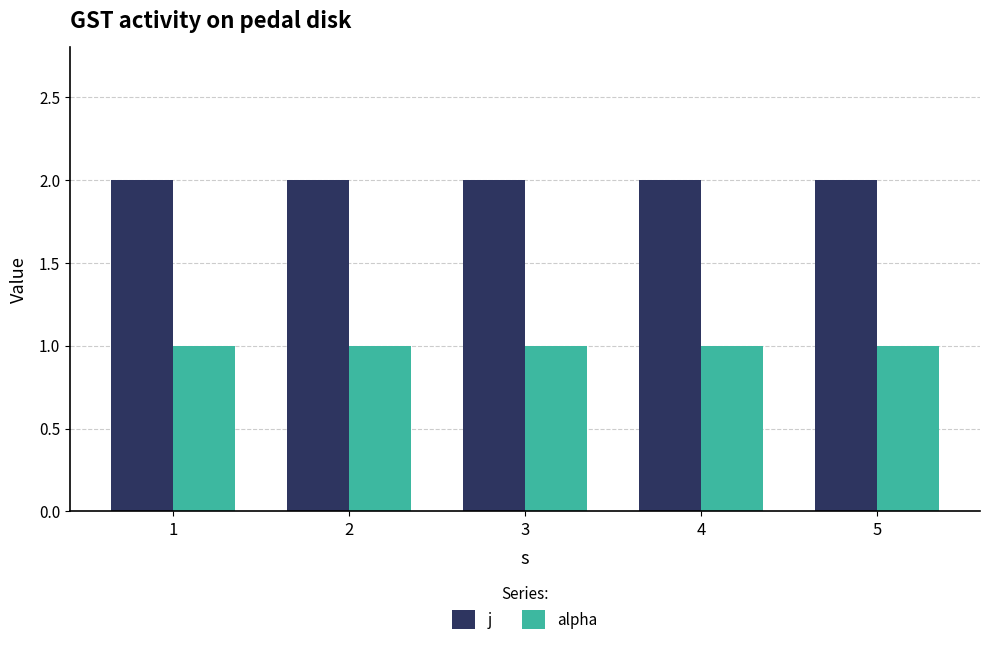

The value of j at 3 is 2. True or false?

True